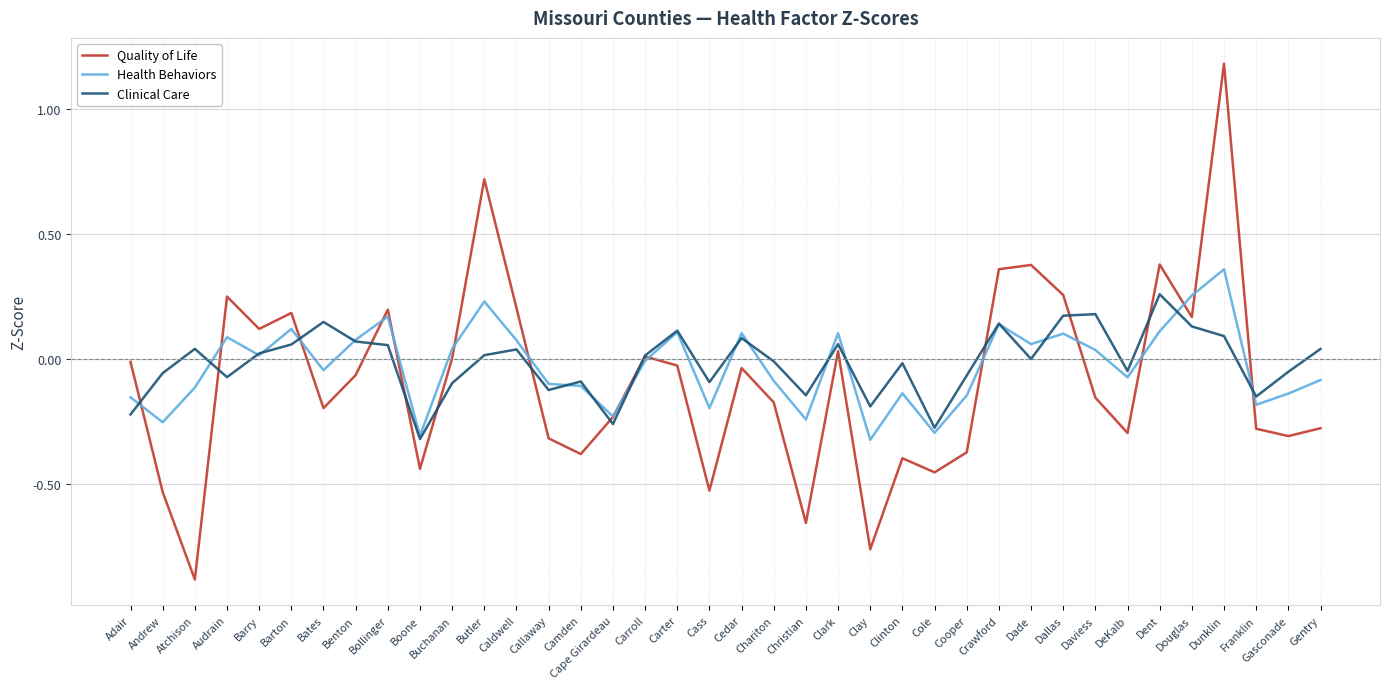

How many lines are shown in the chart?

3